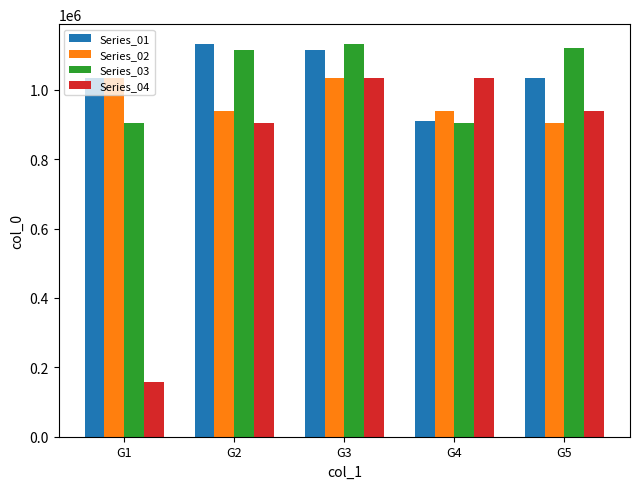

How many data points in Series_04 are less than 938848?

2